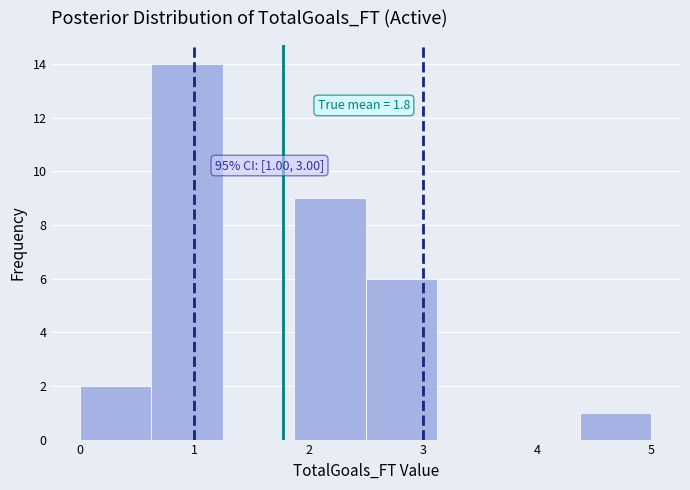

Over which range of the x-axis is the bar tallest?

0.6 to 1.3